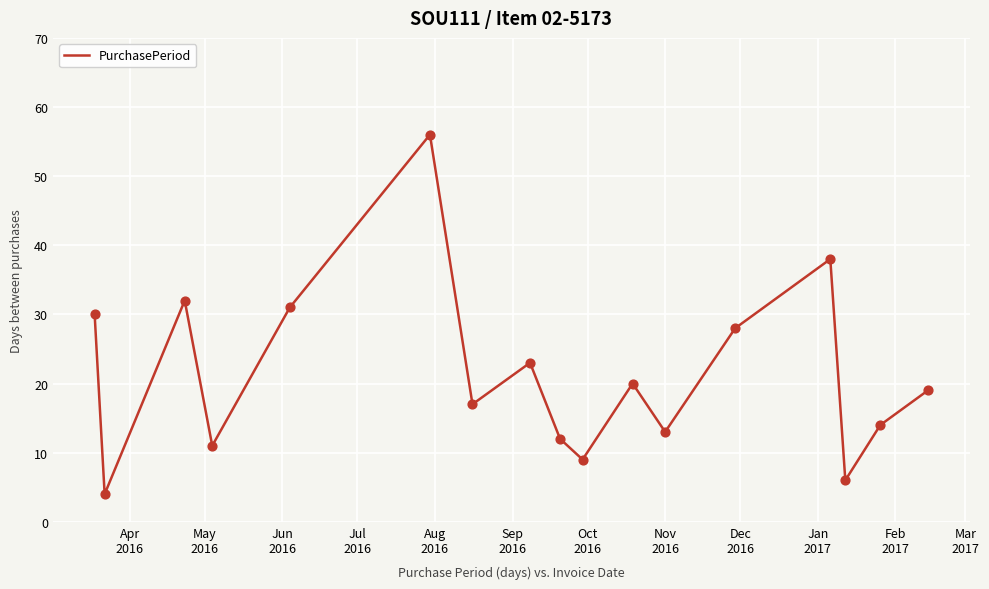

What is the greatest value displayed?

56